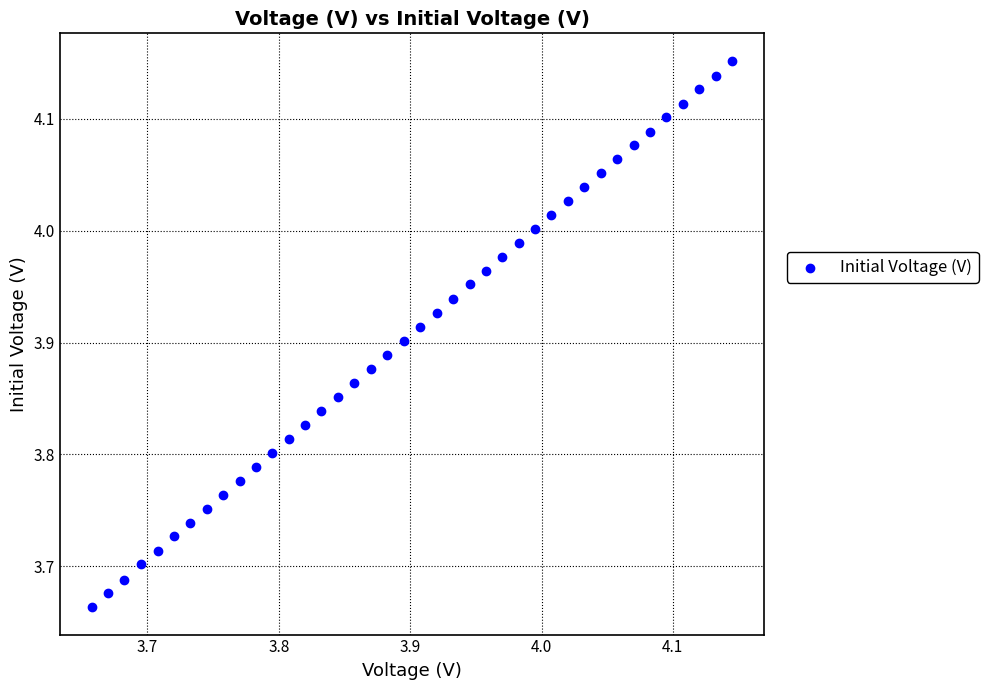

What is the range of X values (max minus min)?

0.5